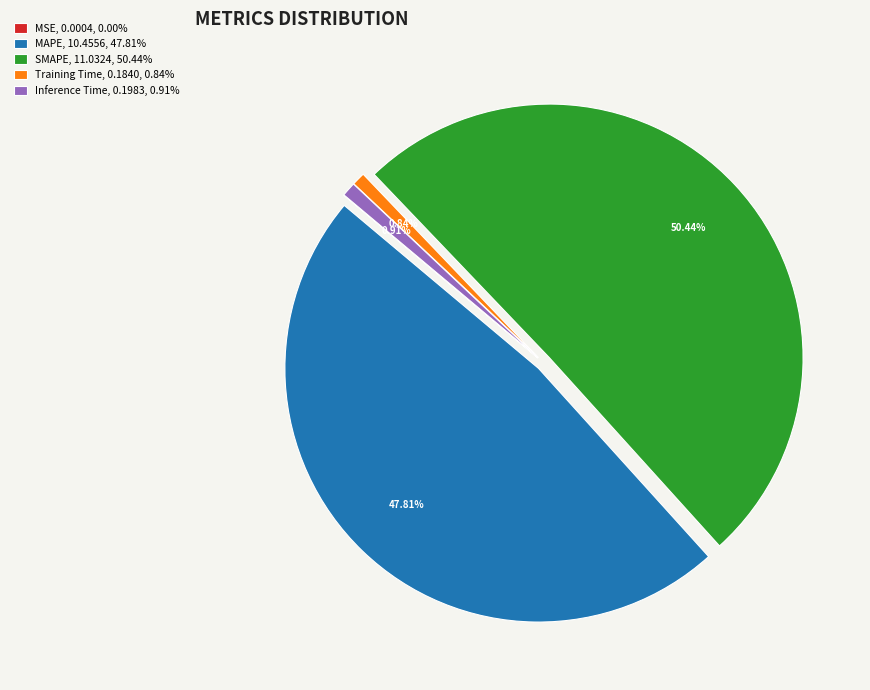

To the nearest percent, what is the average slice percentage?

20%